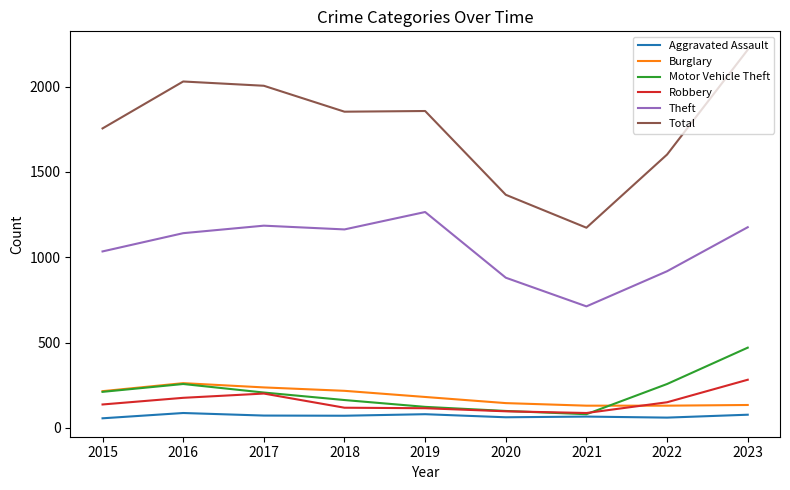

What is the sum of the Burglary values at 2019 and 2020?

326